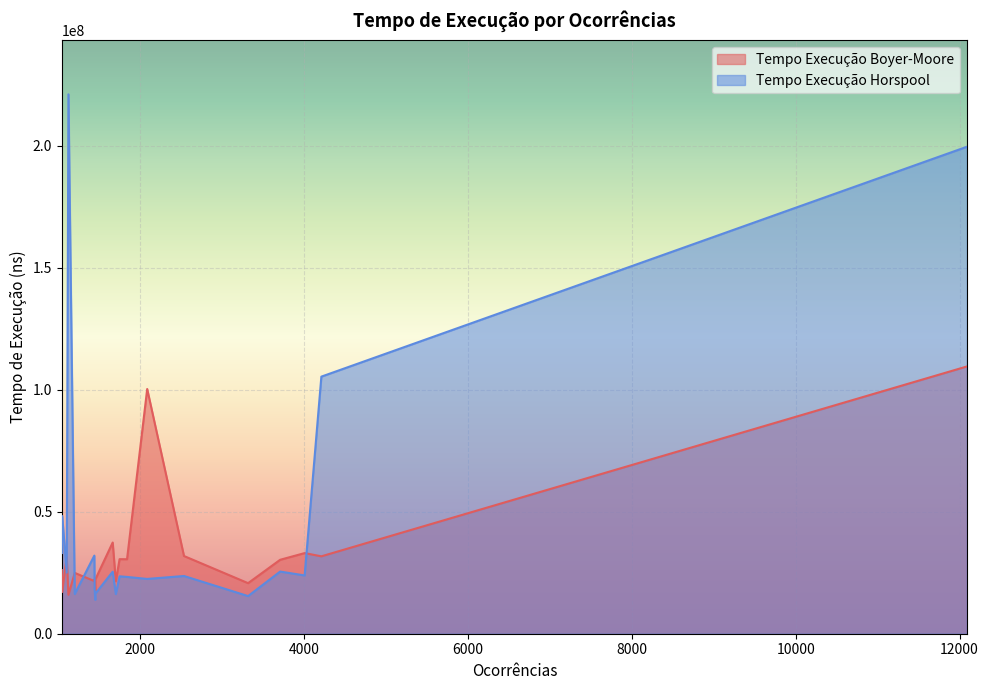

What is the total value across all series at 1443?

53619873